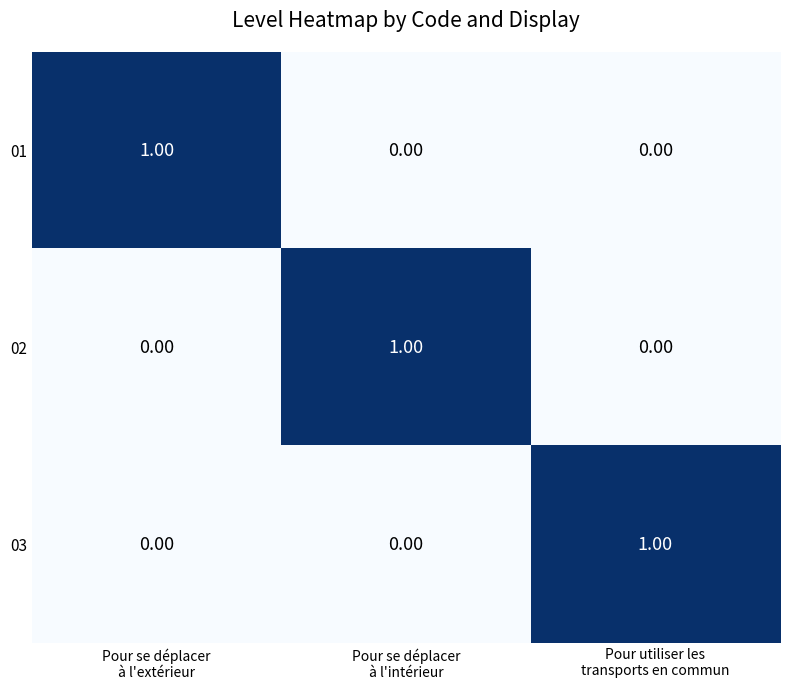

At how many categories does at least one series exceed 0?

3